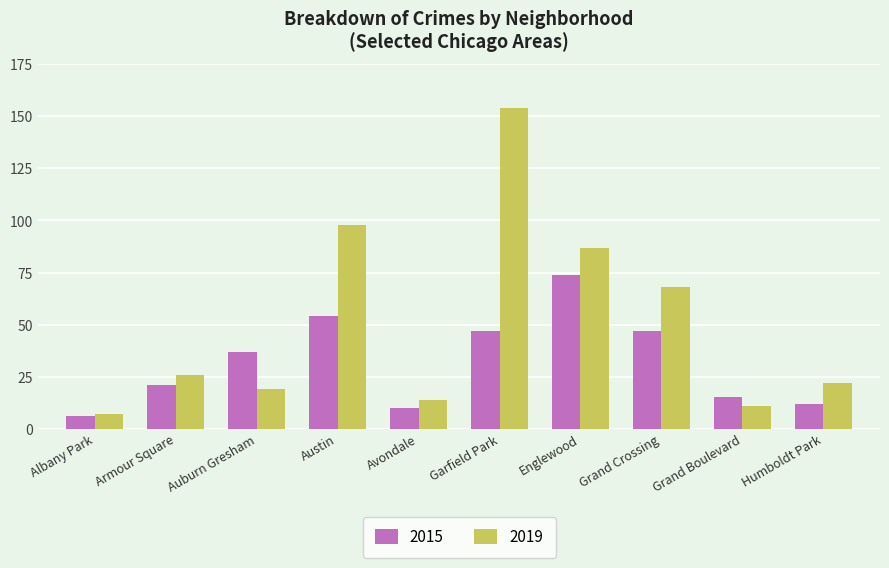

At which label does 2015 reach its minimum?

Albany Park